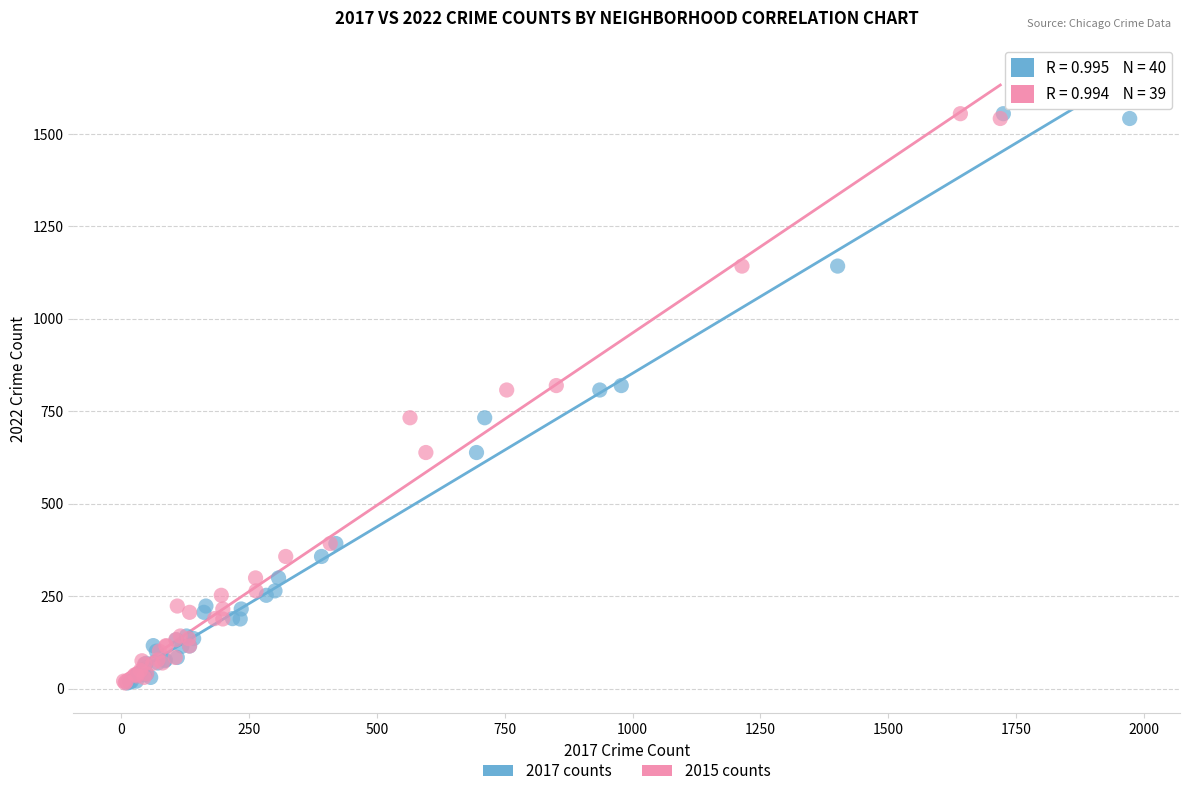

What are all the series names shown in the legend?

2017 counts, 2015 counts